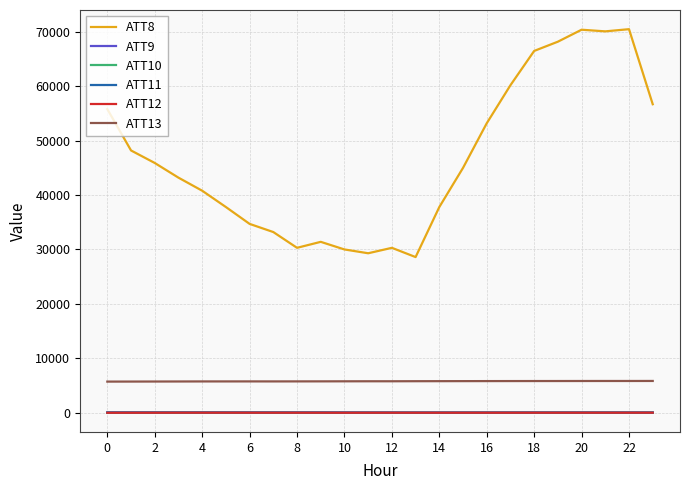

True or false: ATT13 and ATT8 cross at least once.

False